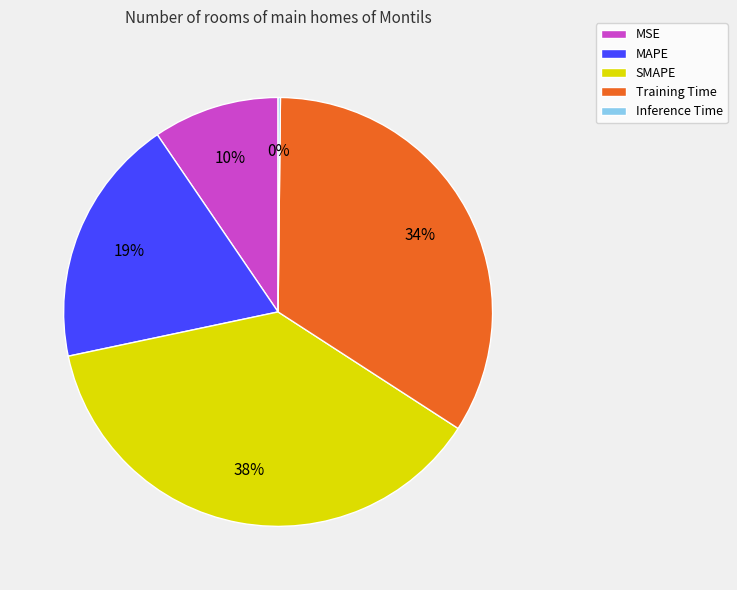

To the nearest percent, what portion does MSE represent?

10%